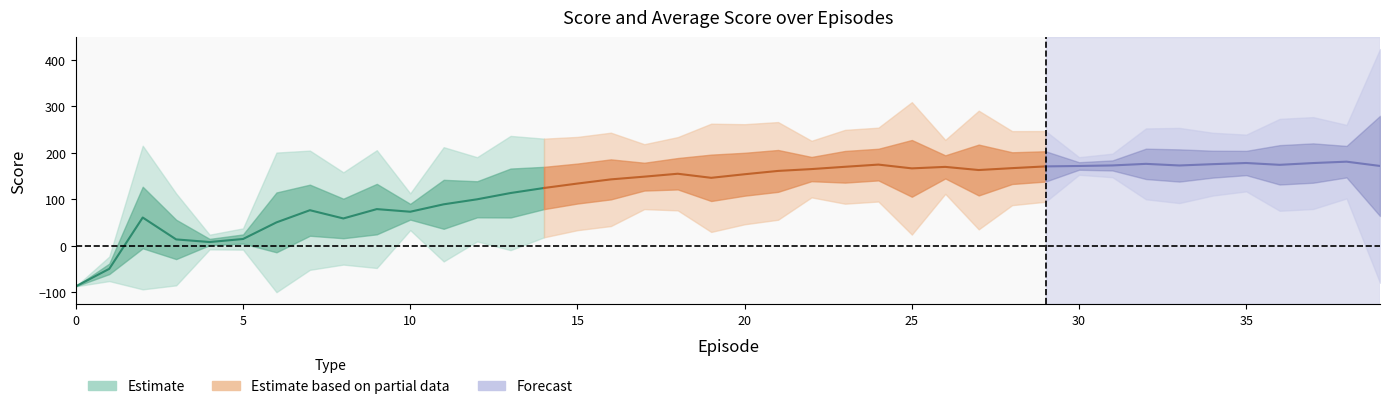

How many intersections are there between Score and Average Score?

17